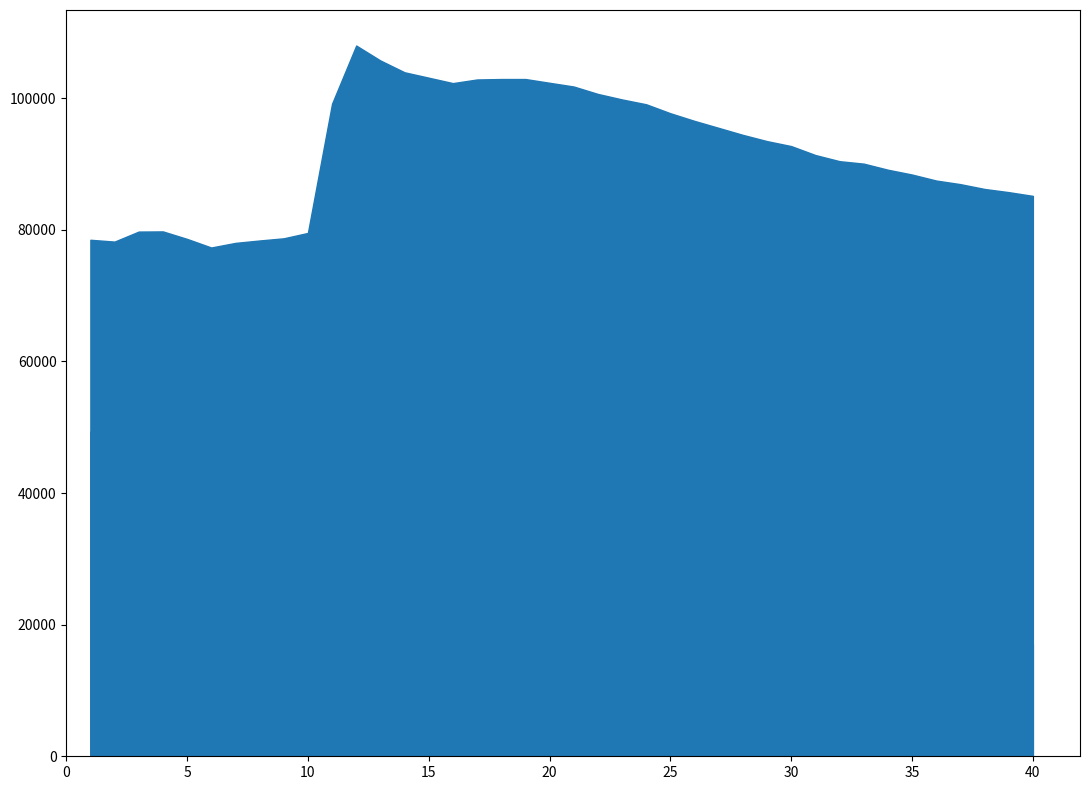

Reading left to right, list all the values displayed in this chart.

size: 78474	78198	79721	79745	78607	77300	78000	78366	78697	79514	99151	107987	105715	103922	103101	102277	102830	102898	102899	102326	101759	100631	99795	99059	97697	96533	95473	94410	93462	92706	91348	90416	90042	89118	88384	87474	86925	86194	85710	85142
female_size: 49326	49284	50077	50202	50005	49451	49719	49652	49953	50486	50295	49862	47772	44755	41569	38464	35854	33157	31389	29886	28533	27181	25980	25172	24323	23558	22643	22146	21433	20781	20218	19696	19422	18884	18647	18447	17991	17635	17334	17004